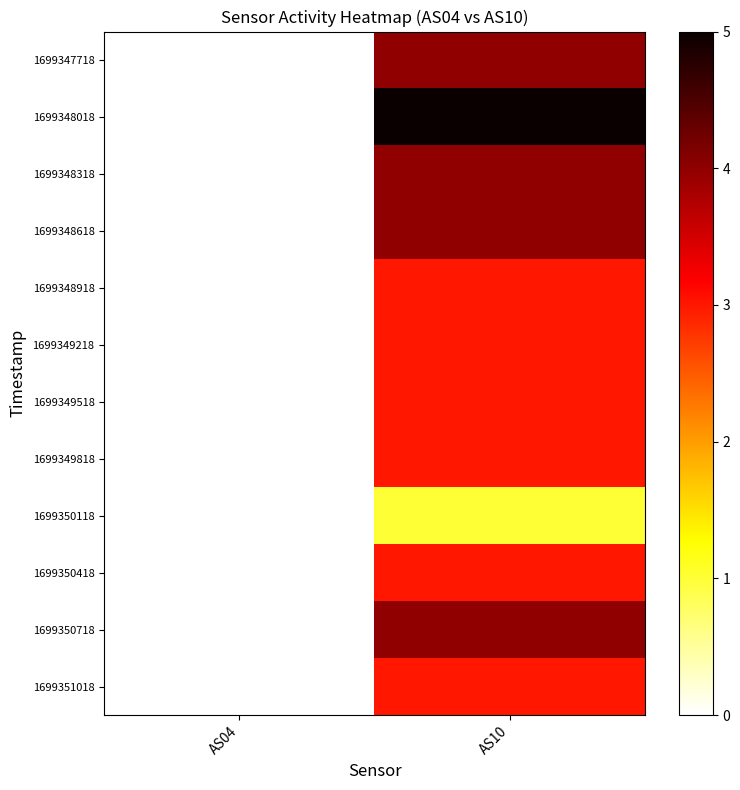

Which series has the largest total across all categories?

1699348018